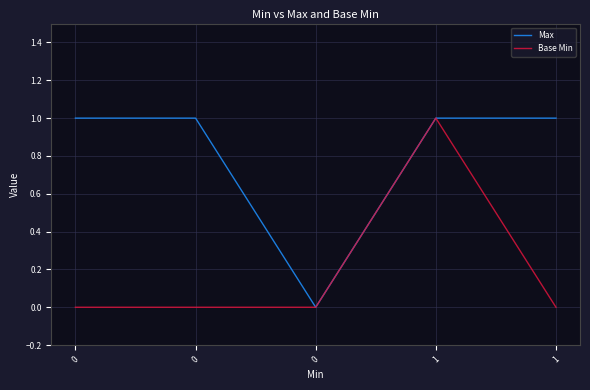

What are all the series names shown in the legend?

Max, Base Min